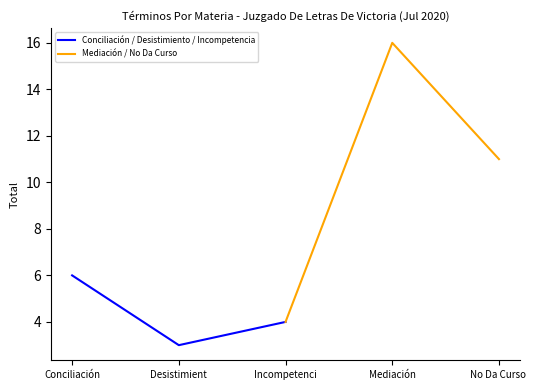

The value of Conciliación / Desistimiento / Incompetencia at Incompetenci is 7. True or false?

False